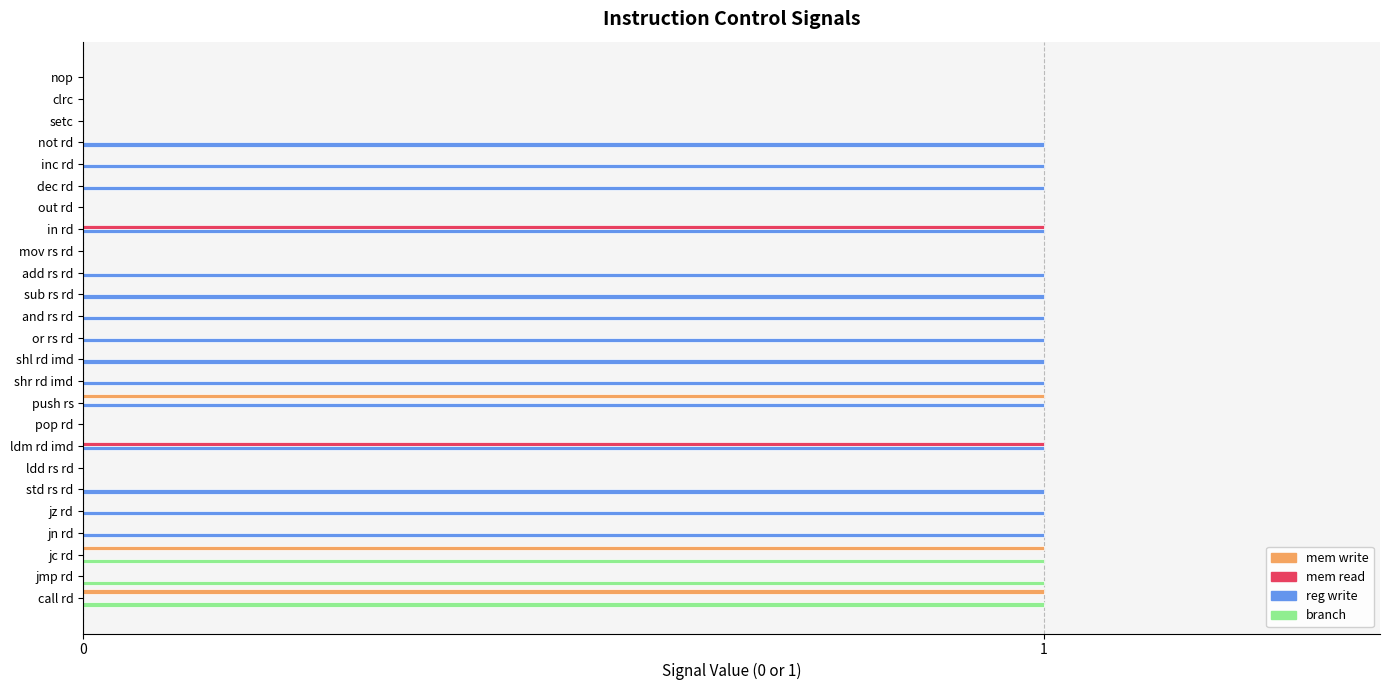

True or false: mem write has a value of -1 at std rs rd.

False